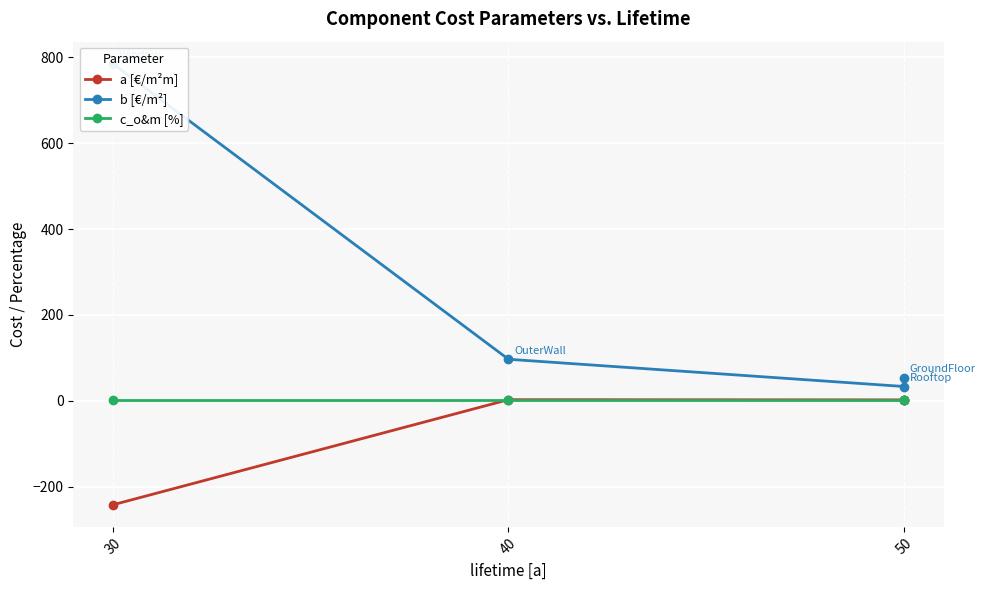

How many data points does each series have?

4